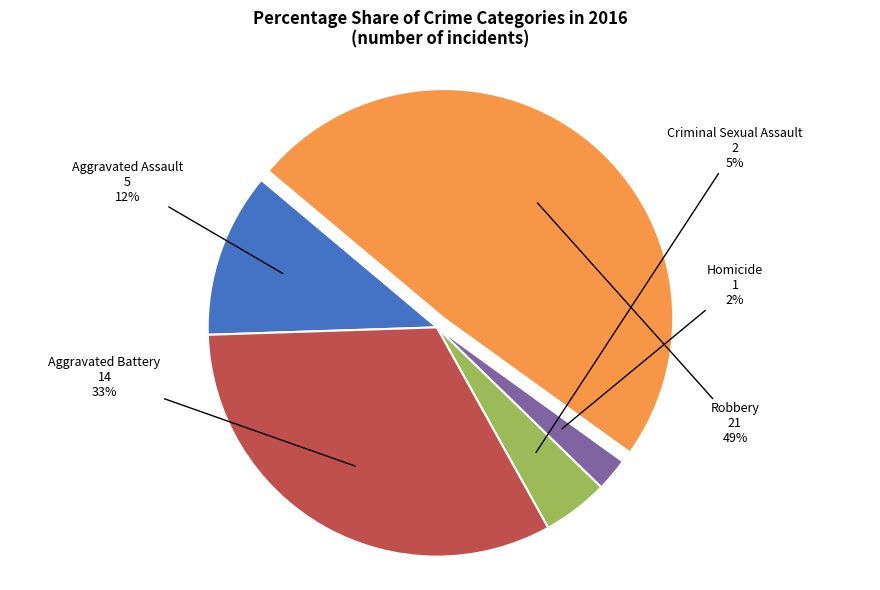

To the nearest percent, what is the average slice percentage?

20%